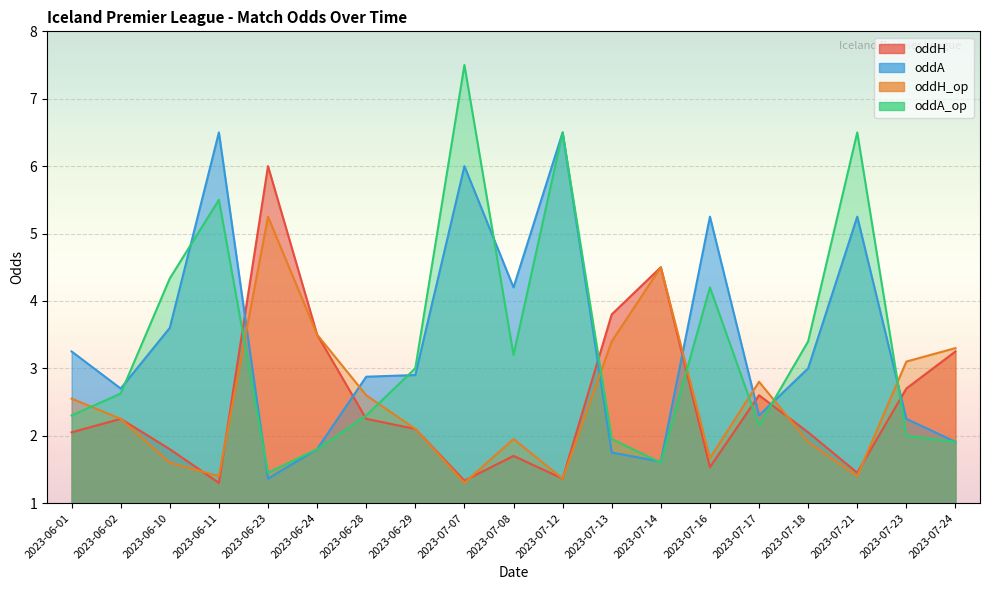

Reading left to right, transcribe all the data shown in this chart.

oddH: 2.0	2.2	1.8	1.3	6.0	3.5	2.2	2.1	1.3	1.7	1.4	3.8	4.5	1.5	2.6	2.0	1.4	2.7	3.2
oddA: 3.2	2.7	3.6	6.5	1.4	1.8	2.9	2.9	6.0	4.2	6.5	1.8	1.6	5.2	2.3	3.0	5.2	2.2	1.9
oddH_op: 2.5	2.2	1.6	1.4	5.2	3.5	2.6	2.1	1.3	1.9	1.4	3.4	4.5	1.7	2.8	1.9	1.4	3.1	3.3
oddA_op: 2.3	2.6	4.3	5.5	1.4	1.8	2.3	3.0	7.5	3.2	6.5	1.9	1.6	4.2	2.1	3.4	6.5	2.0	1.9